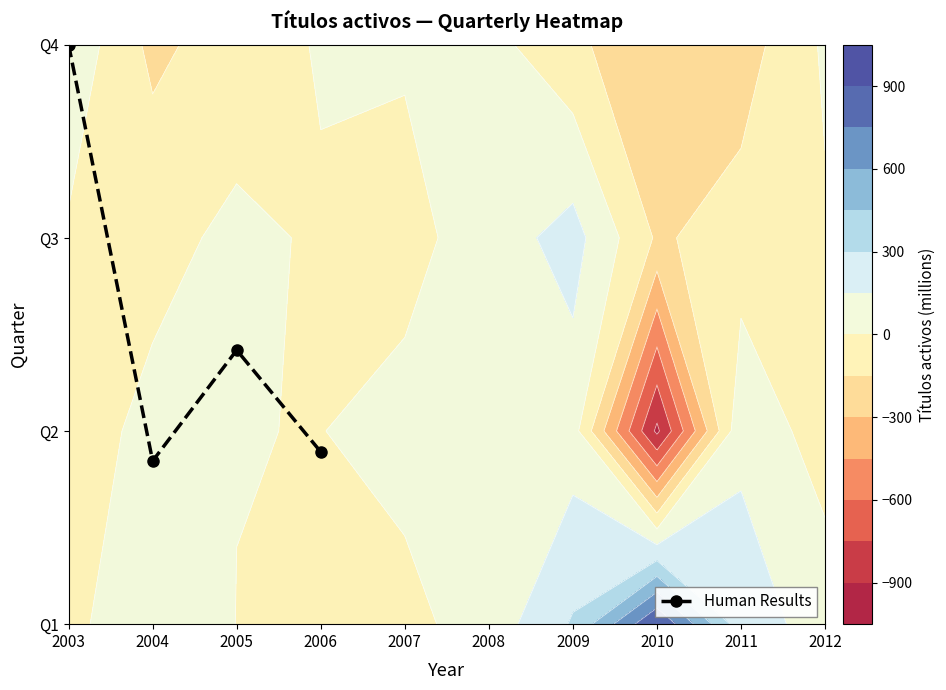

Reading left to right, transcribe all the data shown in this chart.

2003=3.0	2004=0.8	2005=1.4	2006=0.9